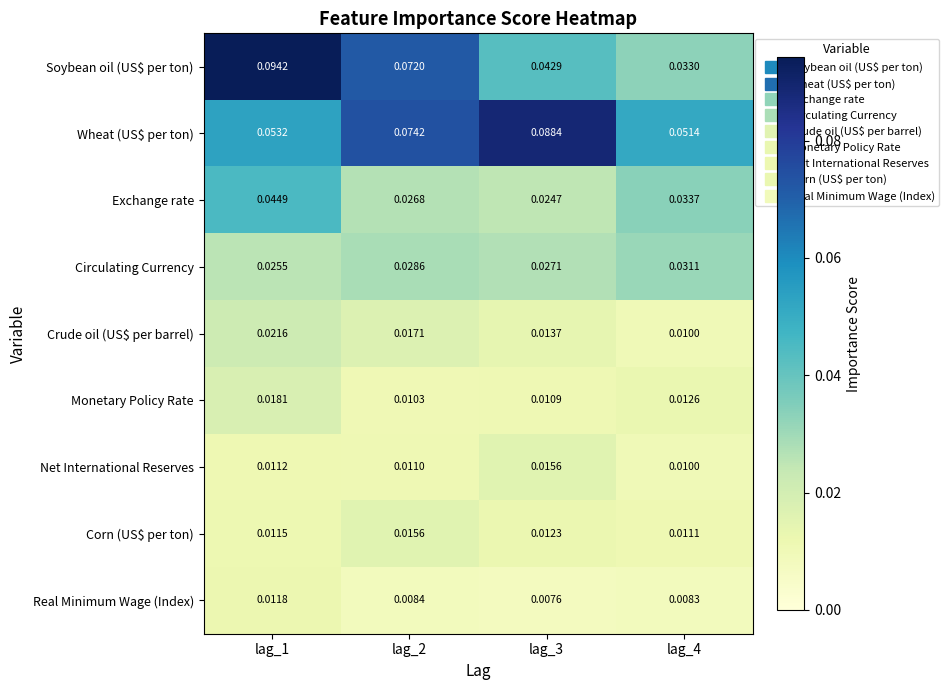

Which series has the largest range (max minus min)?

Soybean oil (US$ per ton)